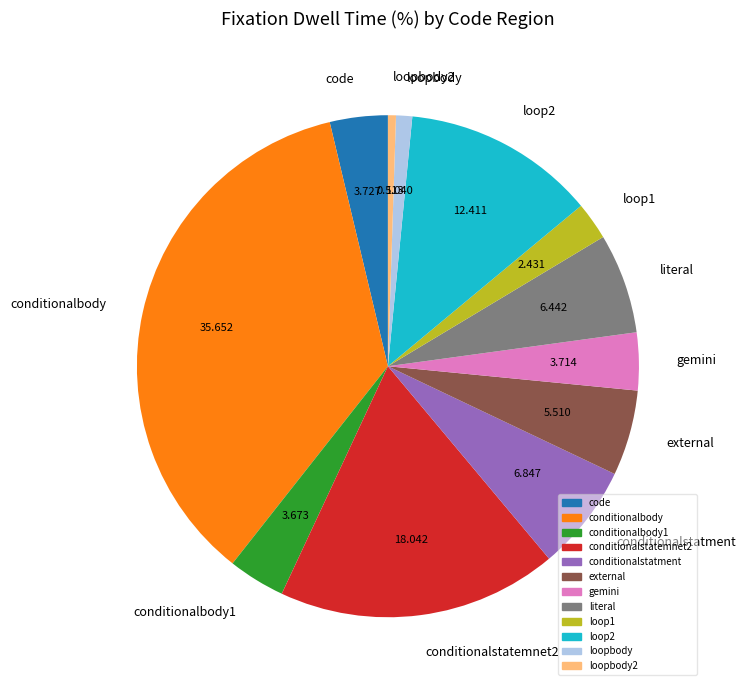

Do gemini and loop1 together represent more than half of the pie?

No